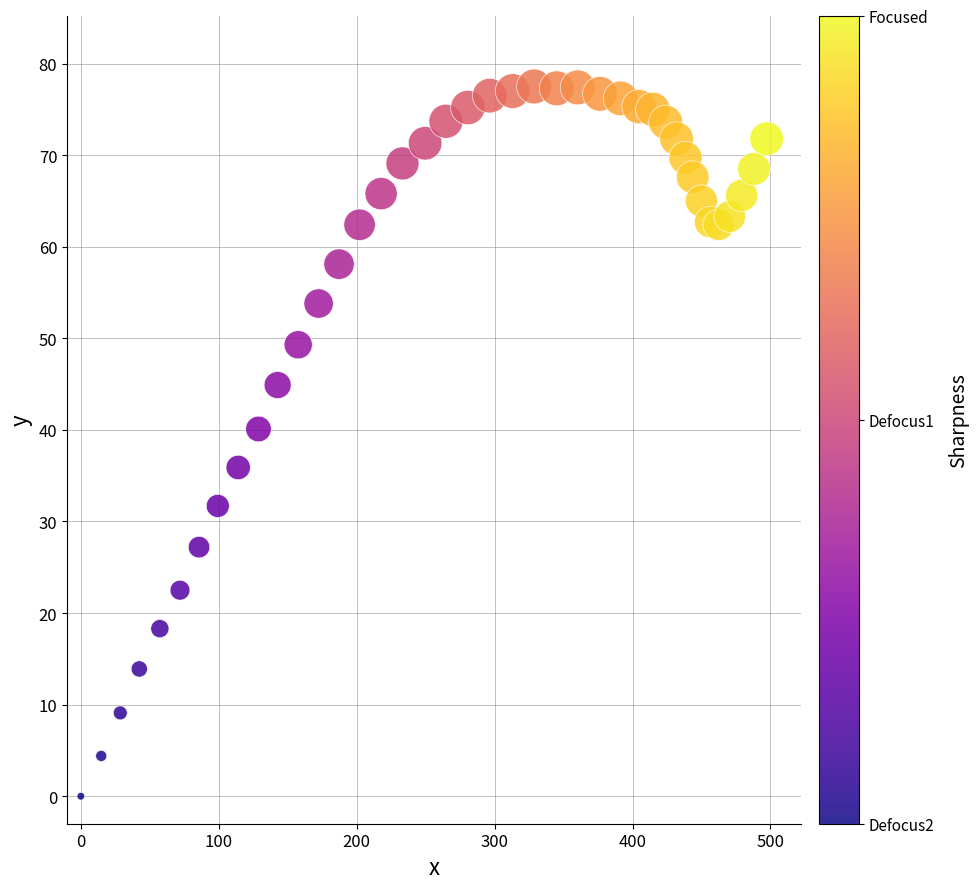

What is the range of Y values (max minus min)?

77.5